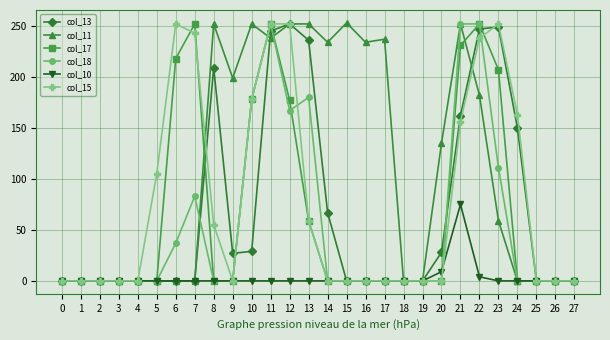

Is this an area chart (filled region under the line)?

No